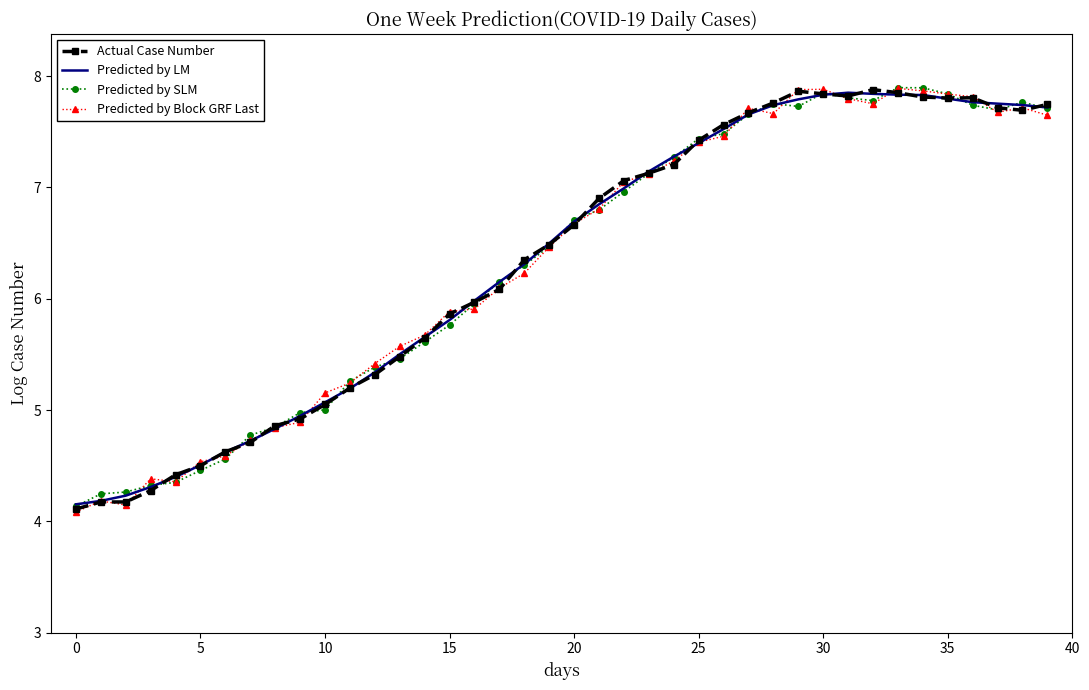

What is the lowest value of the Predicted by Block GRF Last series?

4.1